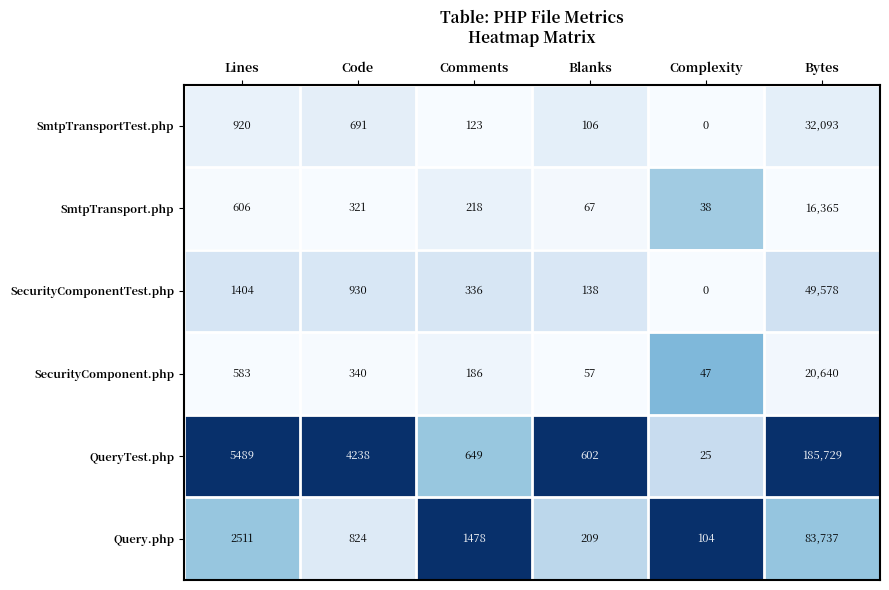

What is the total value across all series at Blanks?

1179